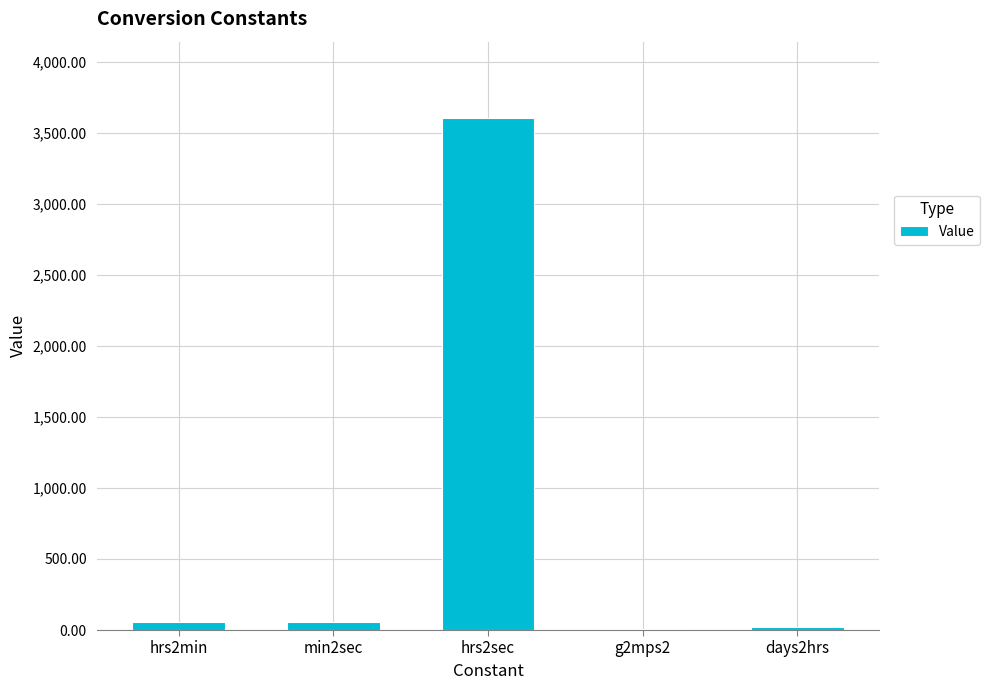

The chart shows a value of 24.0 at days2hrs. True or false?

True